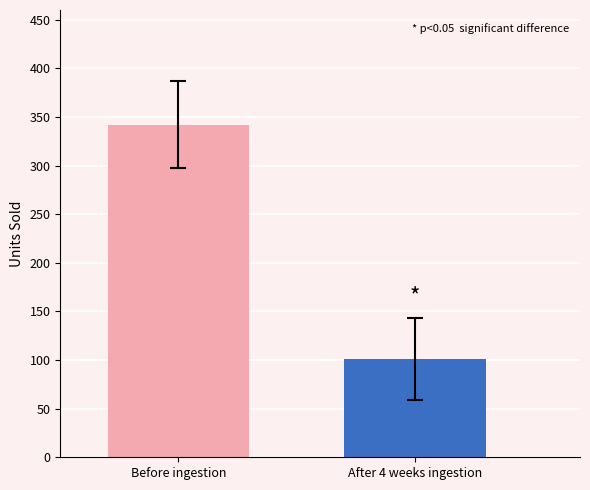

What is the smallest value displayed?

101